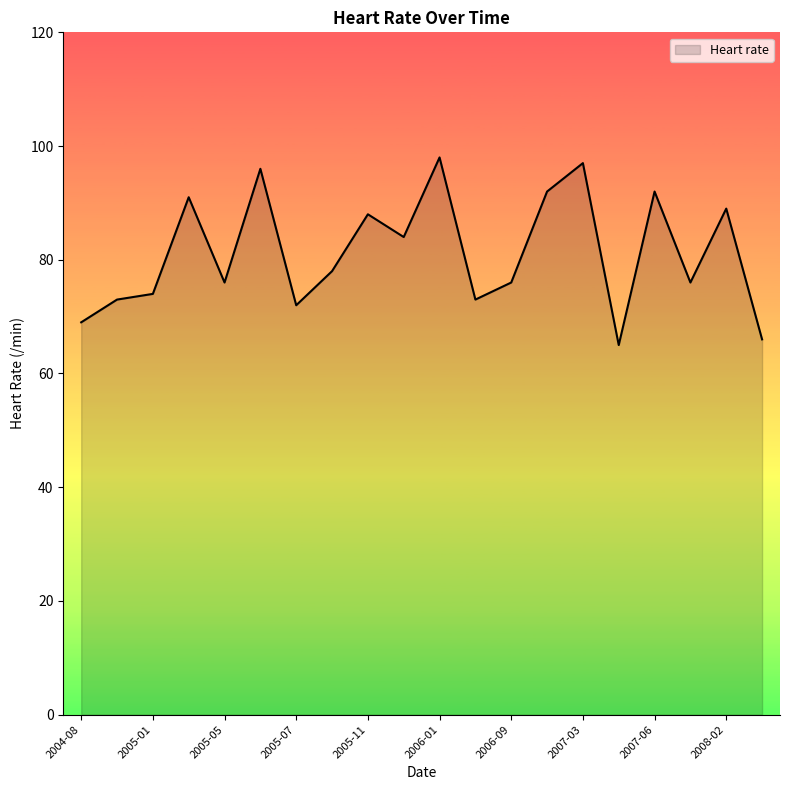

How many series are shown in this chart?

1